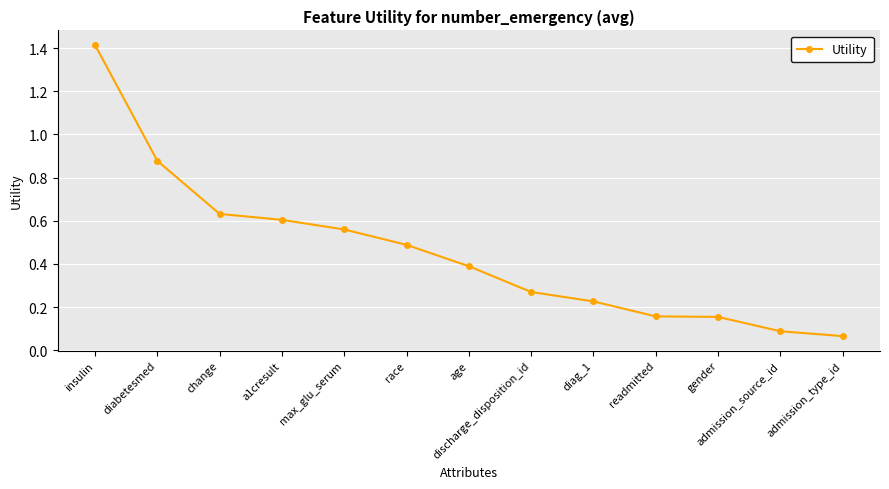

Between race and diabetesmed, which is larger?

diabetesmed